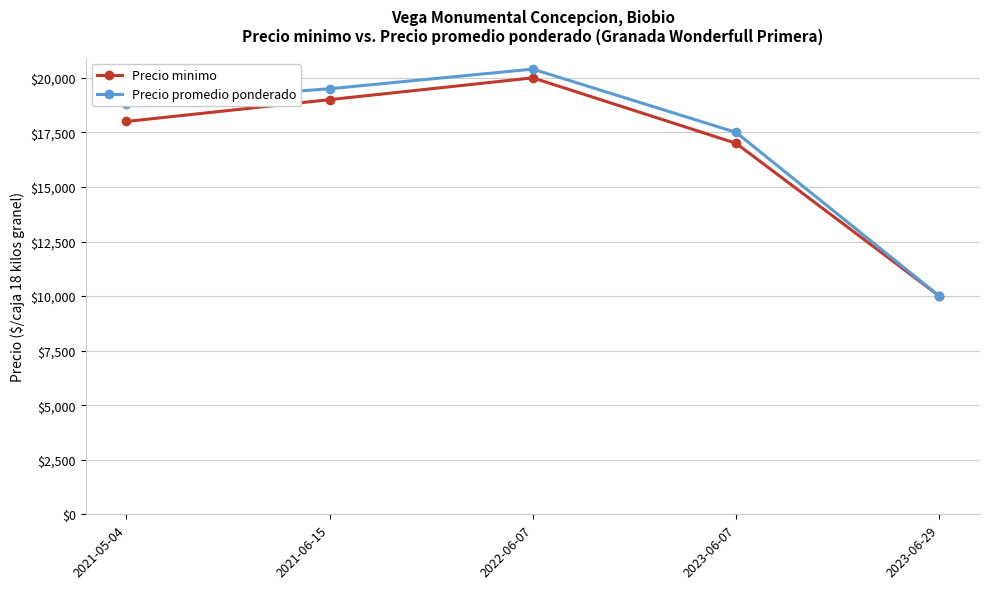

How many values in the Precio promedio ponderado series are below 18800?

2